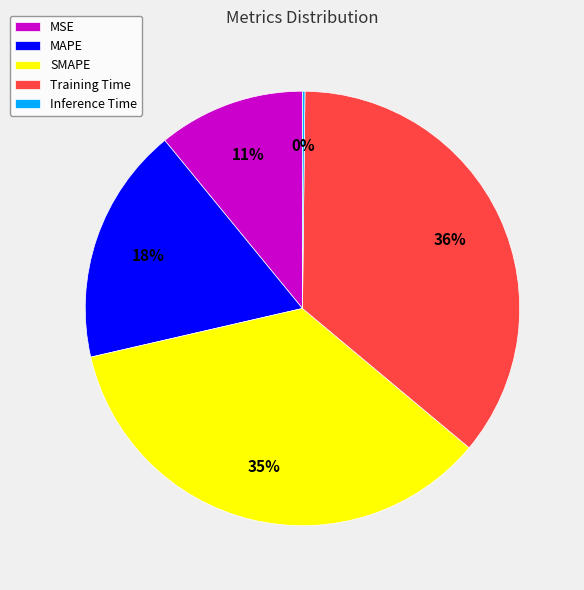

Which has a higher value, MAPE or Training Time?

Training Time